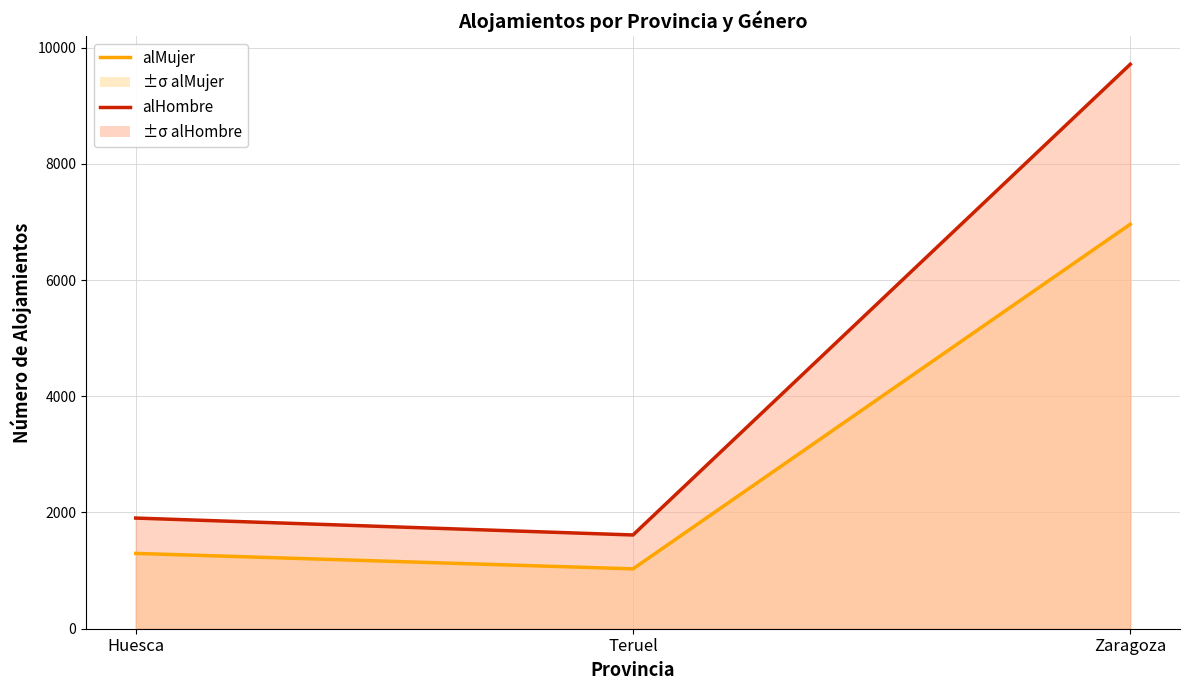

Rank the categories by alMujer value from lowest to highest.

Teruel, Huesca, Zaragoza